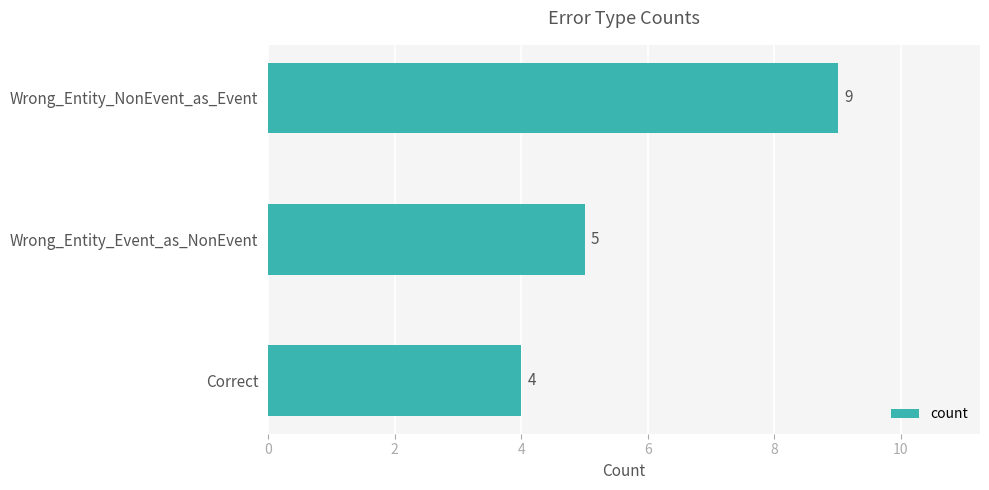

What is the sum of all values?

18